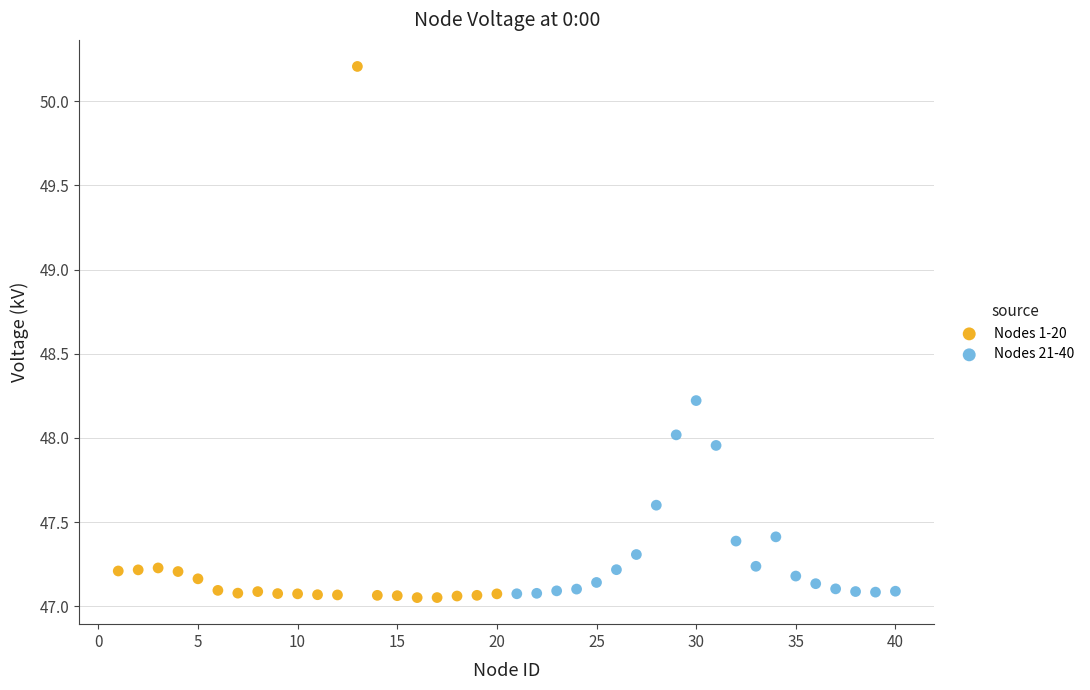

What are all the series names shown in the legend?

Nodes 1-20, Nodes 21-40